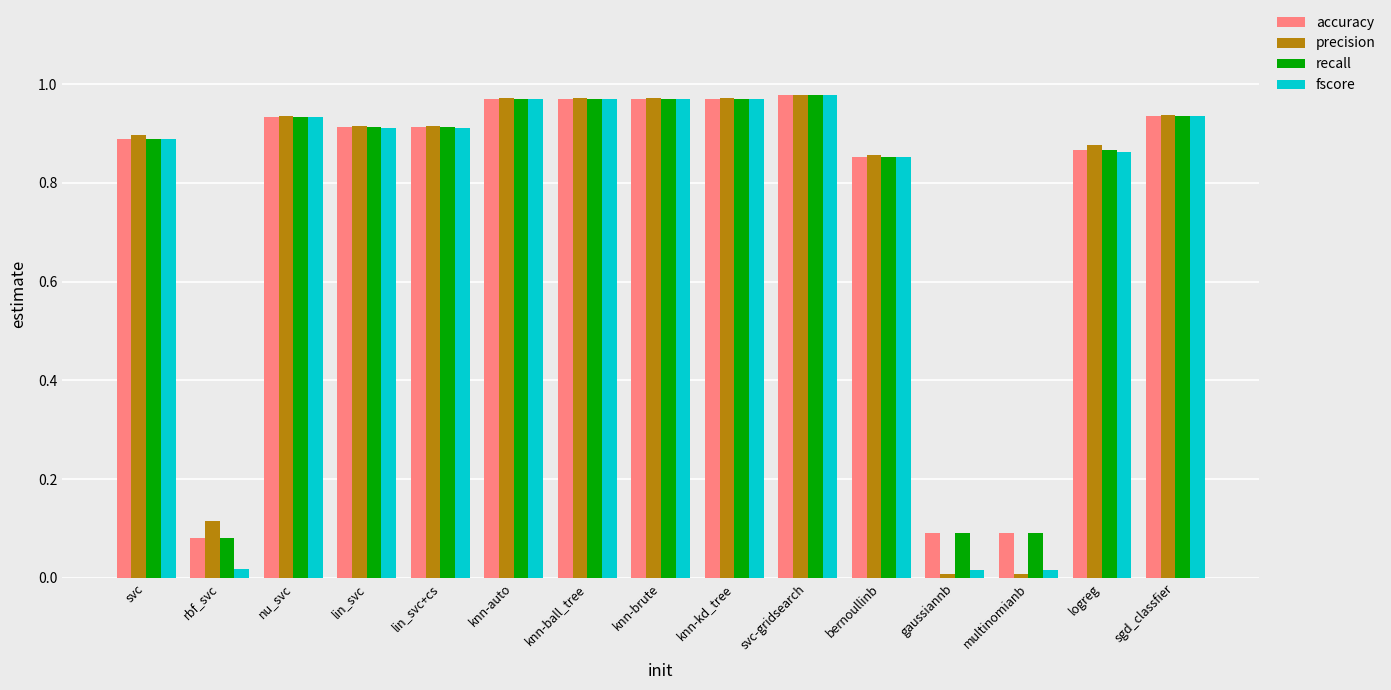

What is the average value of the recall series?

0.8